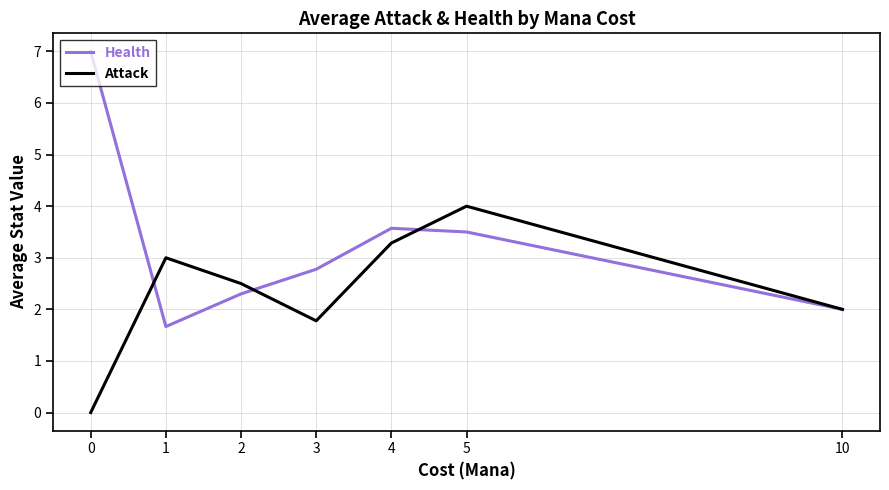

What is the difference between the maximum and minimum values in the Health series?

5.3